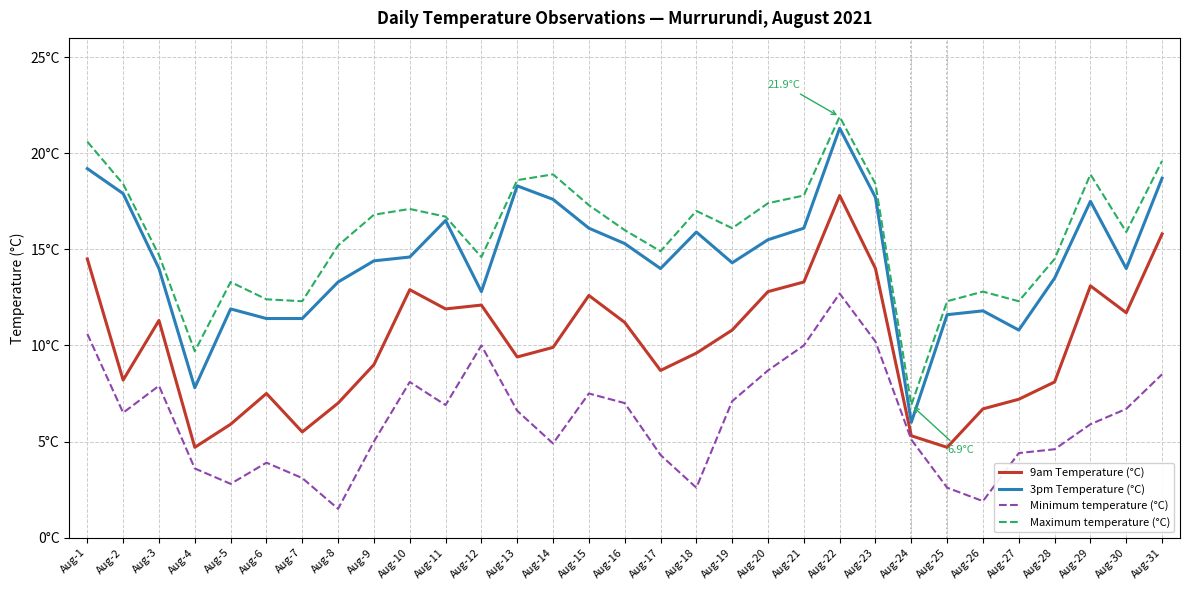

What is the spread (max minus min) of values at Aug-17?

10.6